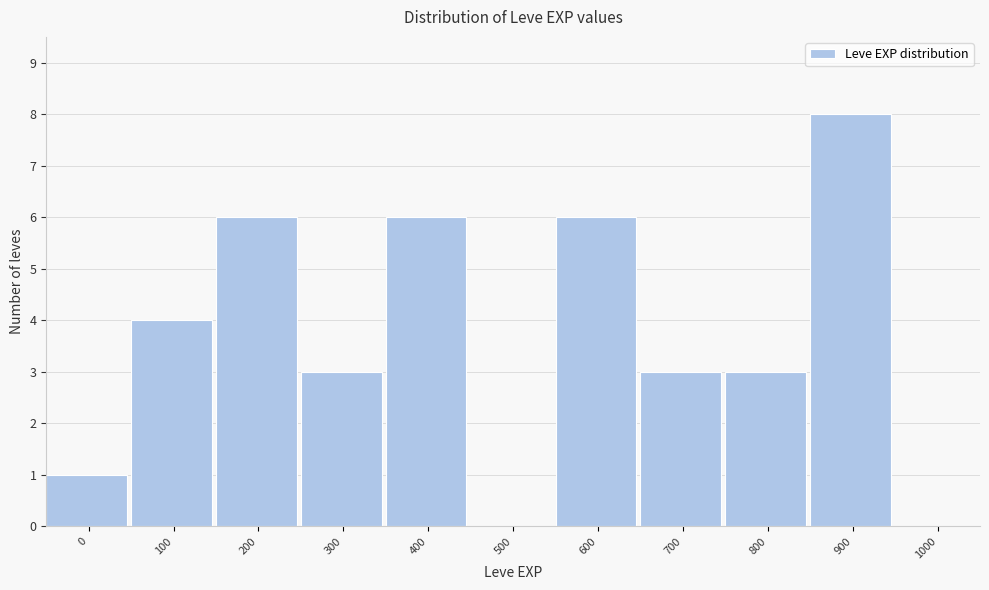

Reading left to right, transcribe all the data shown in this chart.

0=1	100=4	200=6	300=3	400=6	500=0	600=6	700=3	800=3	900=8	1000=0